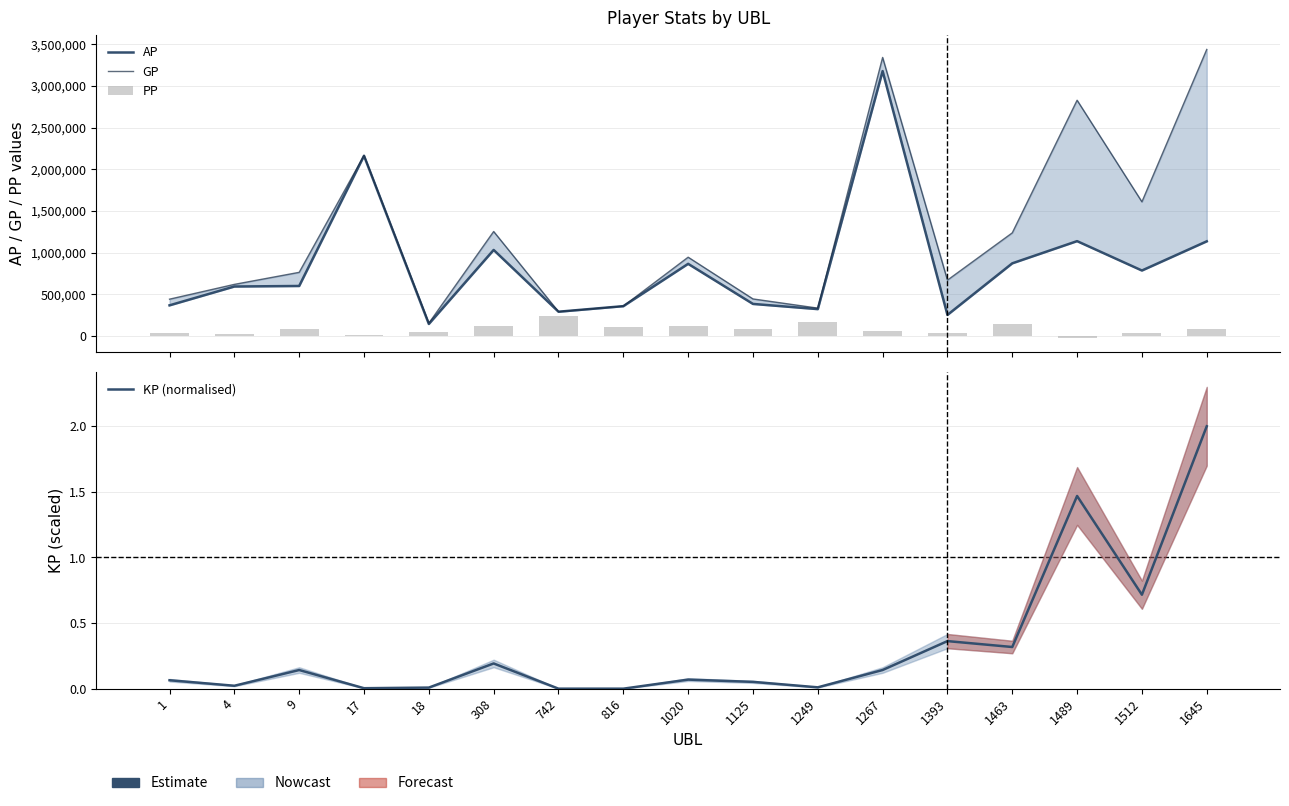

What value does the KP (normalised) series have at 1463?

0.3